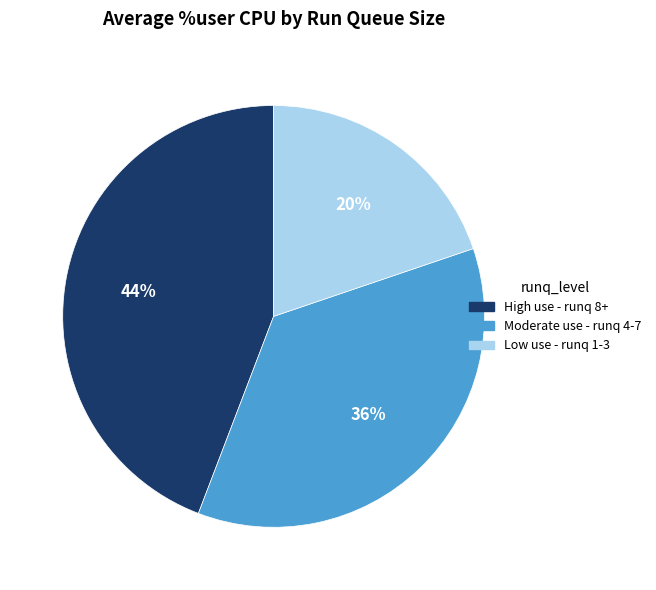

How many segments does this pie chart have?

3